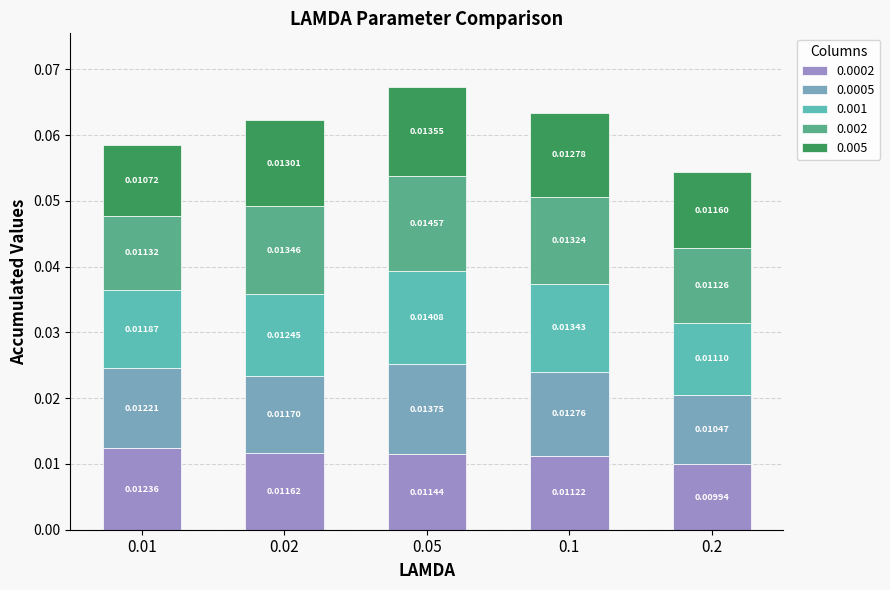

At which category is the sum across all series the highest?

0.05